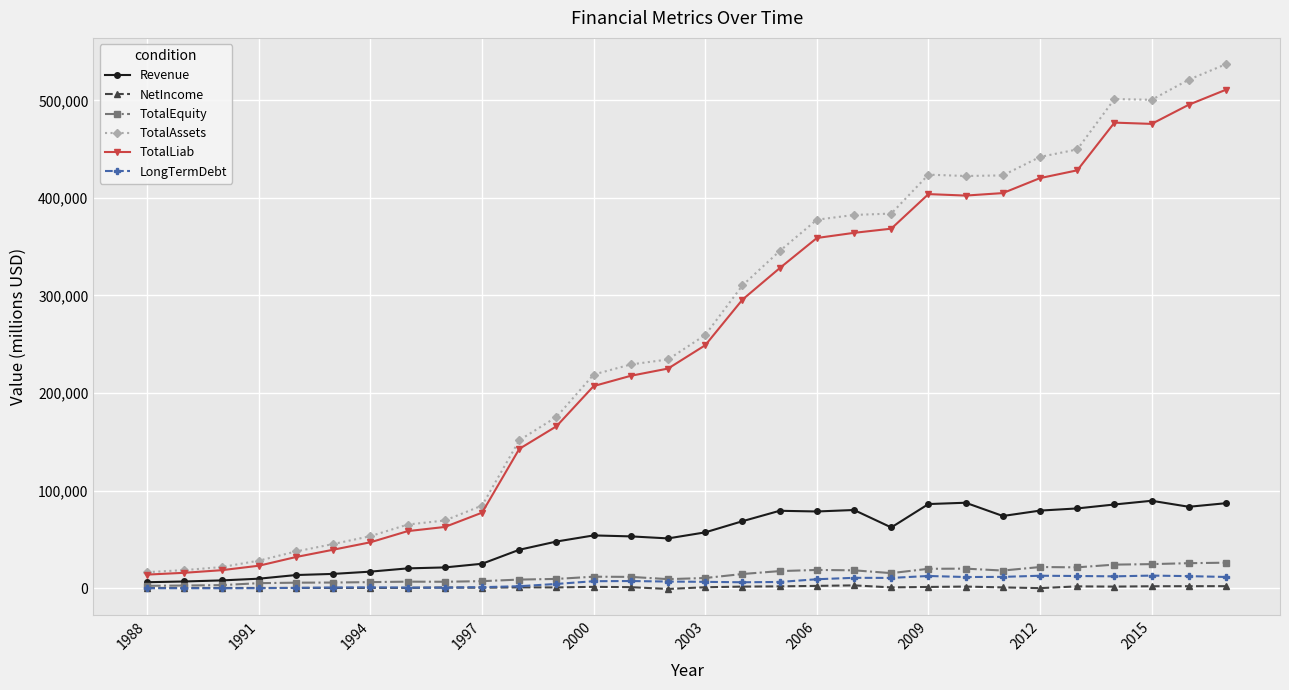

True or false: TotalEquity has more than 1 points higher than both neighbors.

True